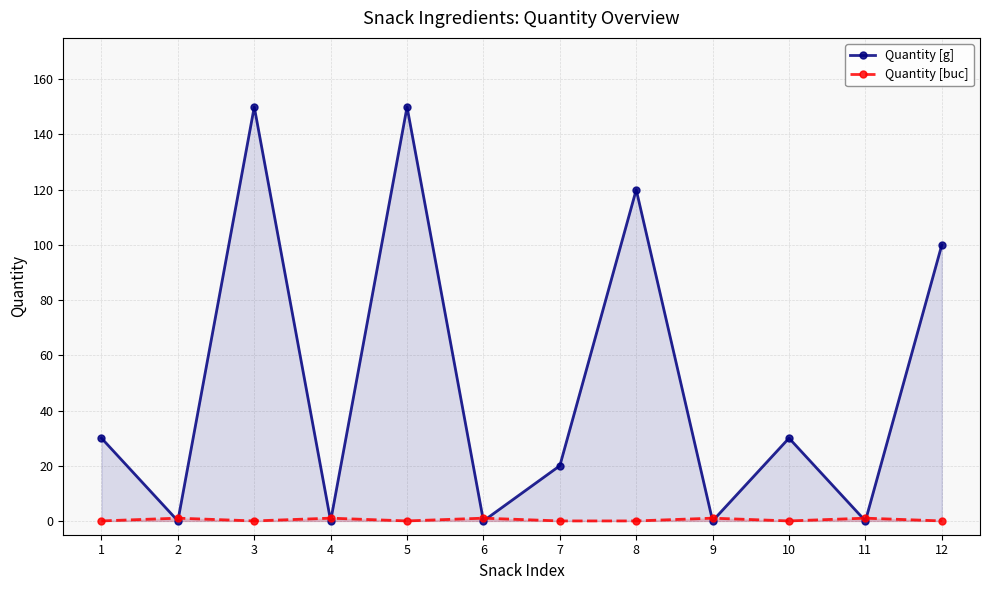

Between 7 and 10, which is larger?

10